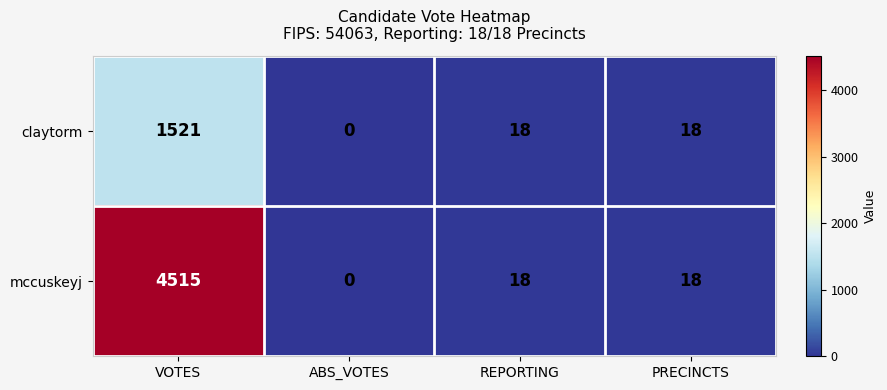

True or false: mccuskeyj has a value of 6 at REPORTING.

False